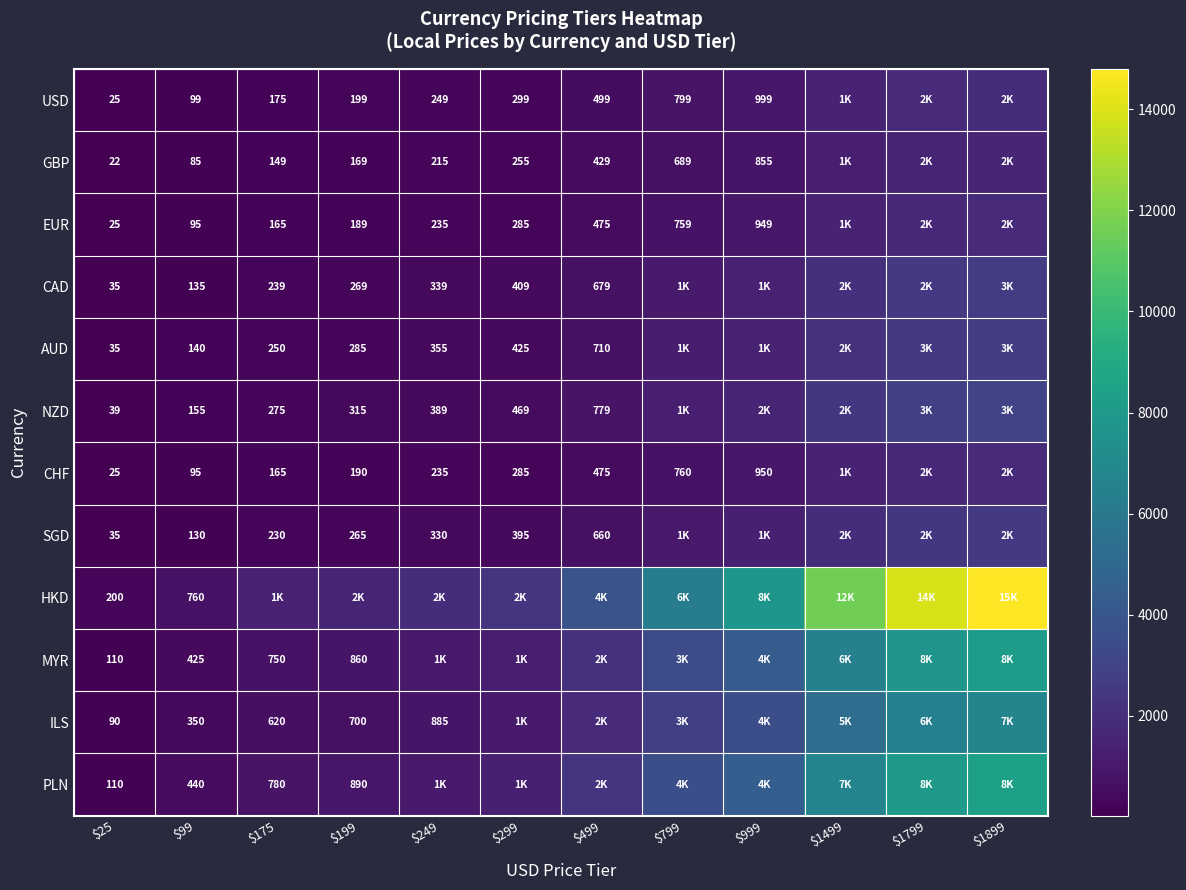

Is it true that GBP equals 255 at $299?

True